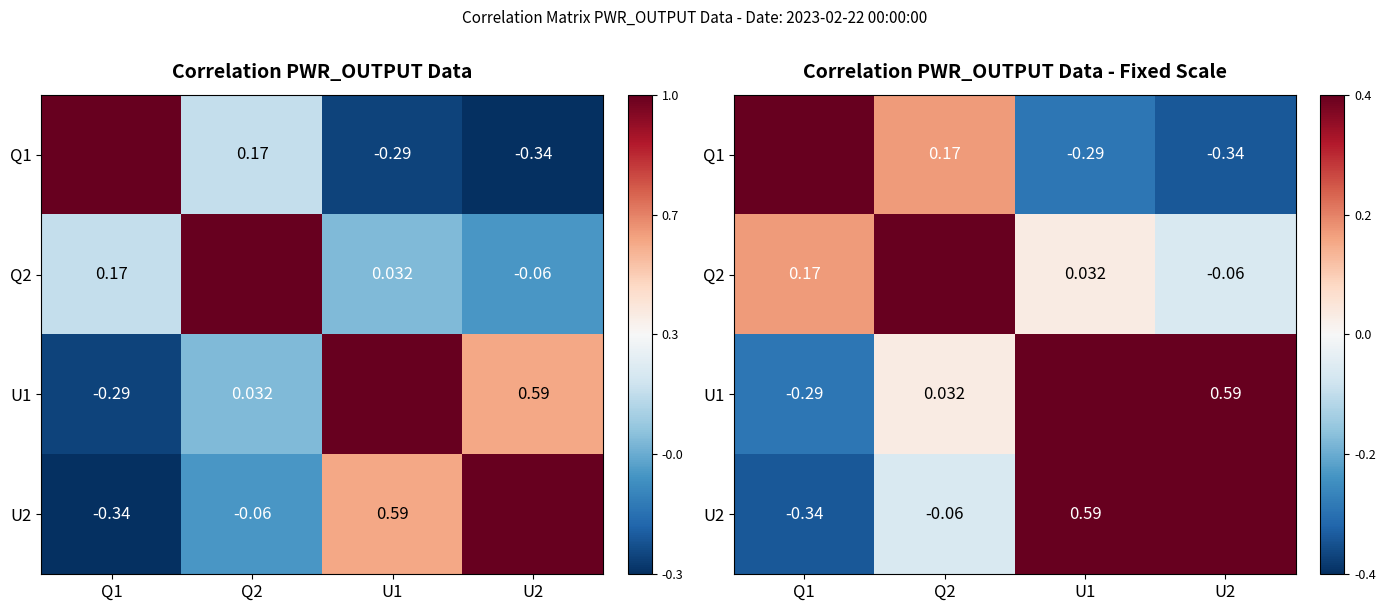

What value does the Q1 series have at Q1?

1.0